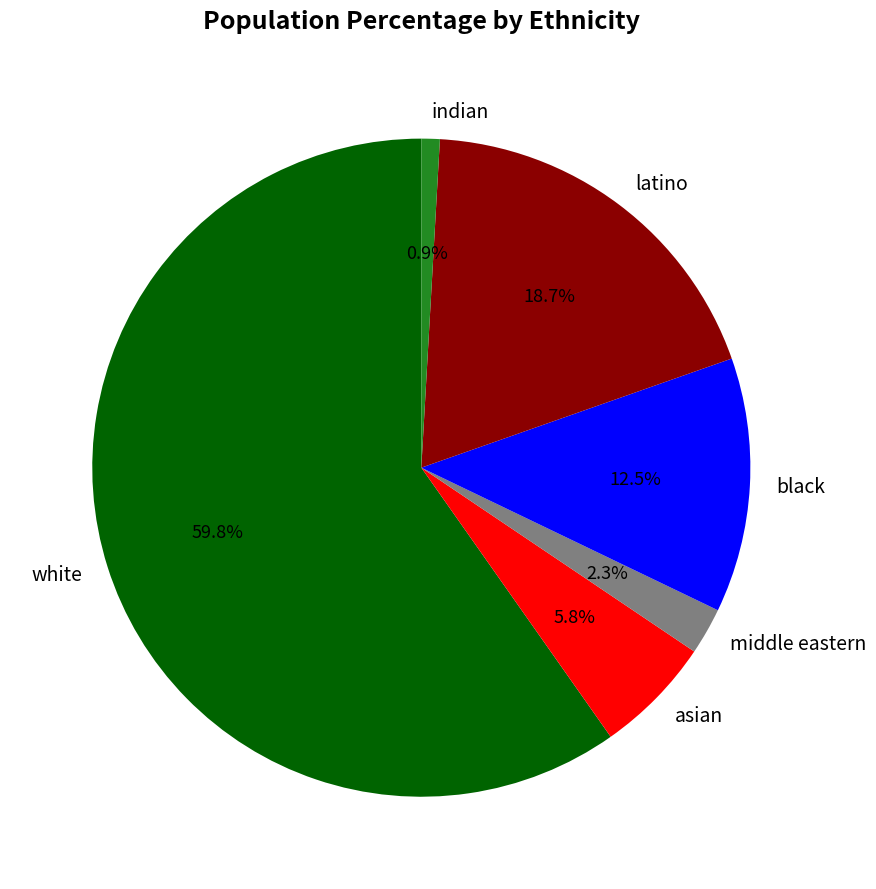

Which has a higher value, white or black?

white